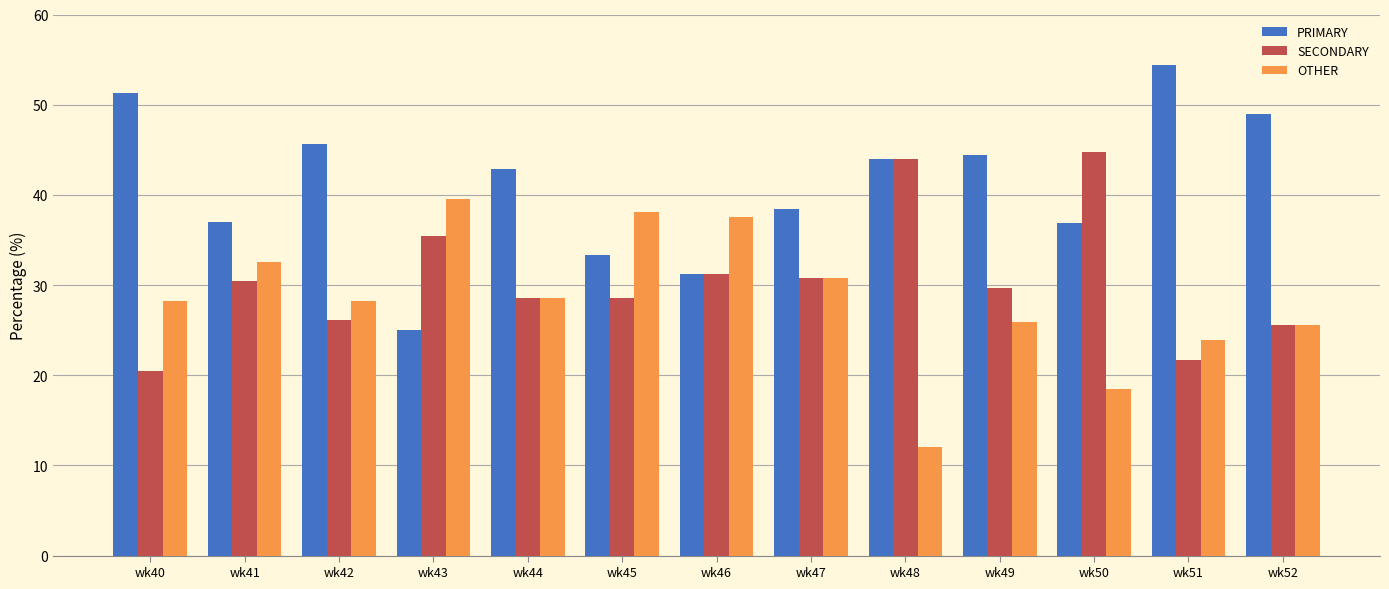

Which series has the widest spread of values?

PRIMARY